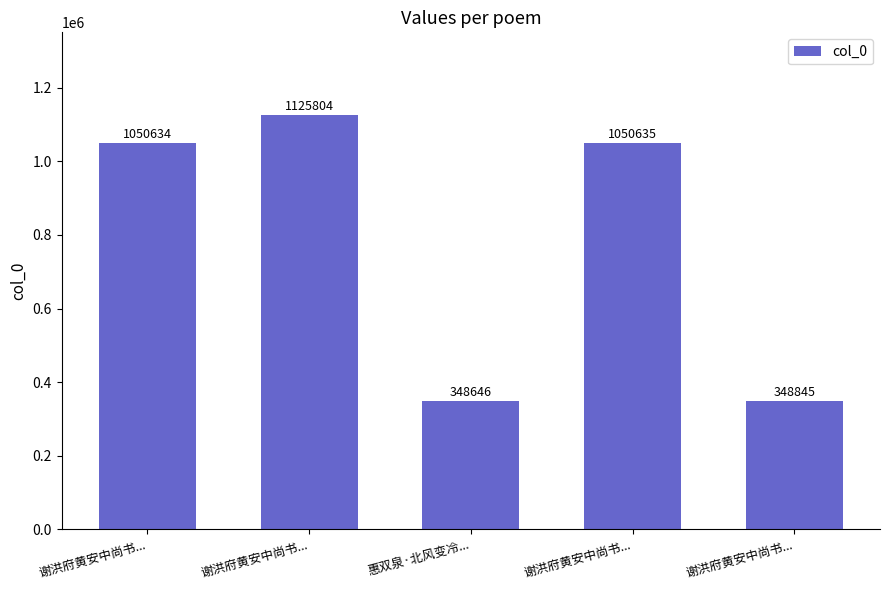

How many series are shown in this chart?

1